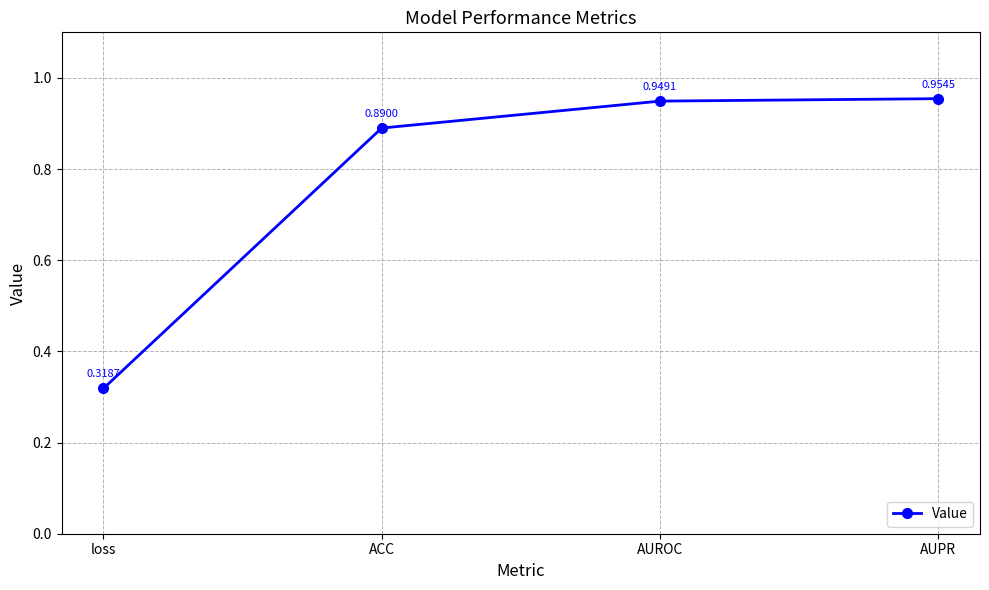

Which category has the lowest value across all series?

loss